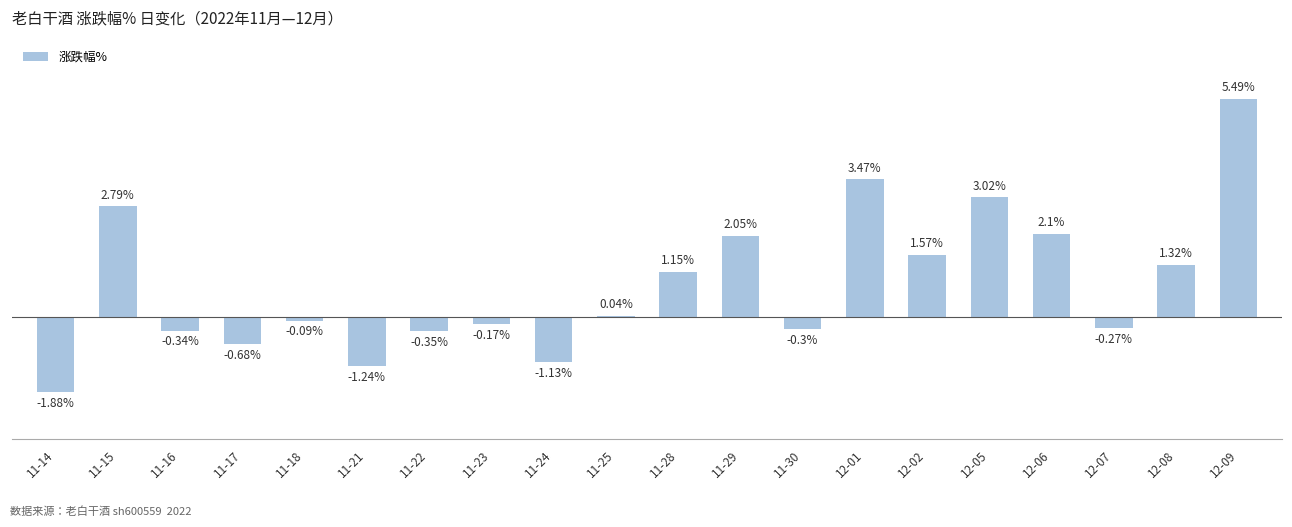

Rank the categories by value from lowest to highest.

11-14, 11-21, 11-24, 11-17, 11-22, 11-16, 11-30, 12-07, 11-23, 11-18, 11-25, 11-28, 12-08, 12-02, 11-29, 12-06, 11-15, 12-05, 12-01, 12-09